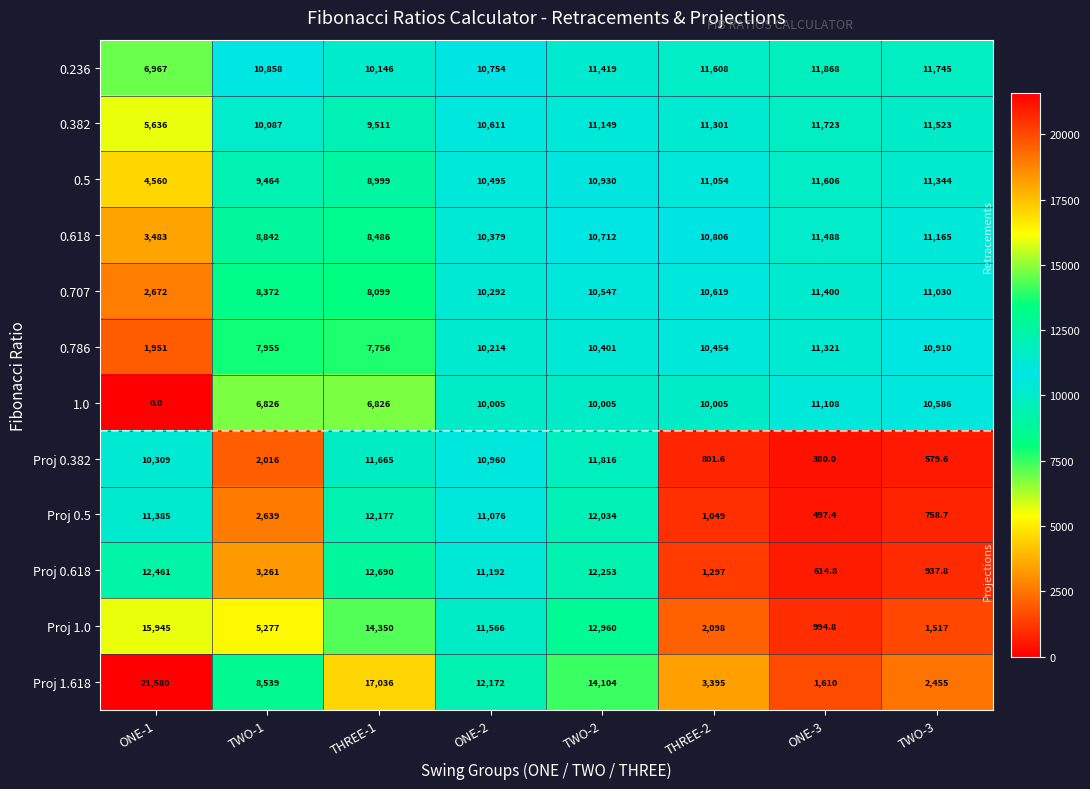

Is it true that Proj 0.382 equals 10960.0 at ONE-2?

True